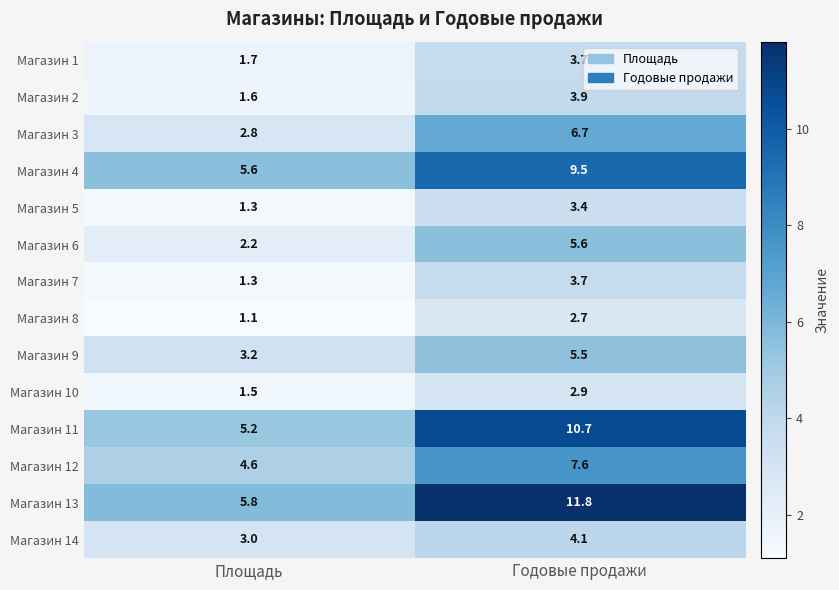

What is the total value across all series at Площадь?

40.9